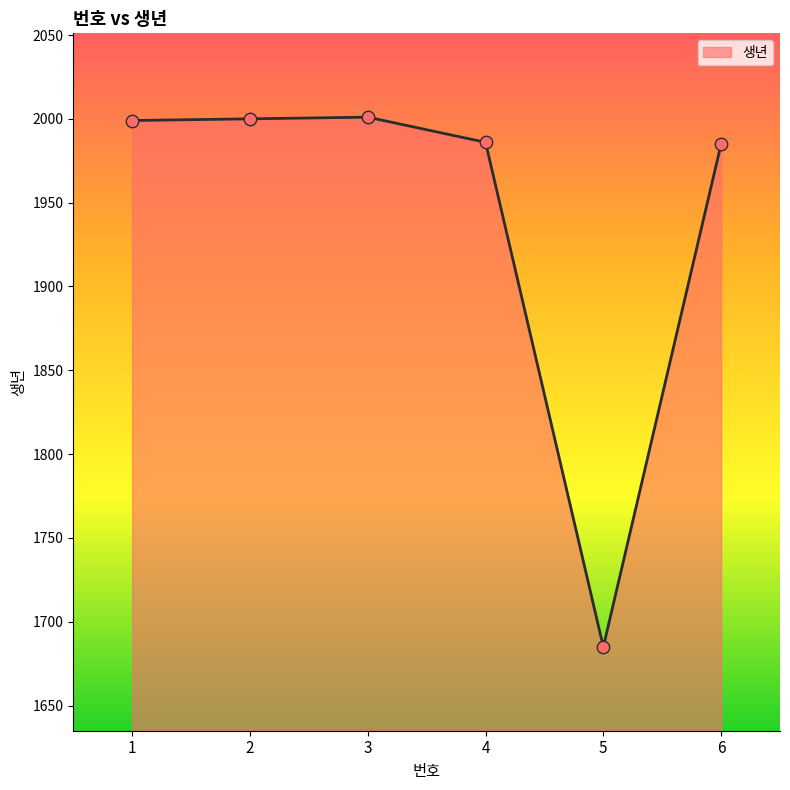

Approximately how many times larger is the value at 6 compared to 5?

1.2